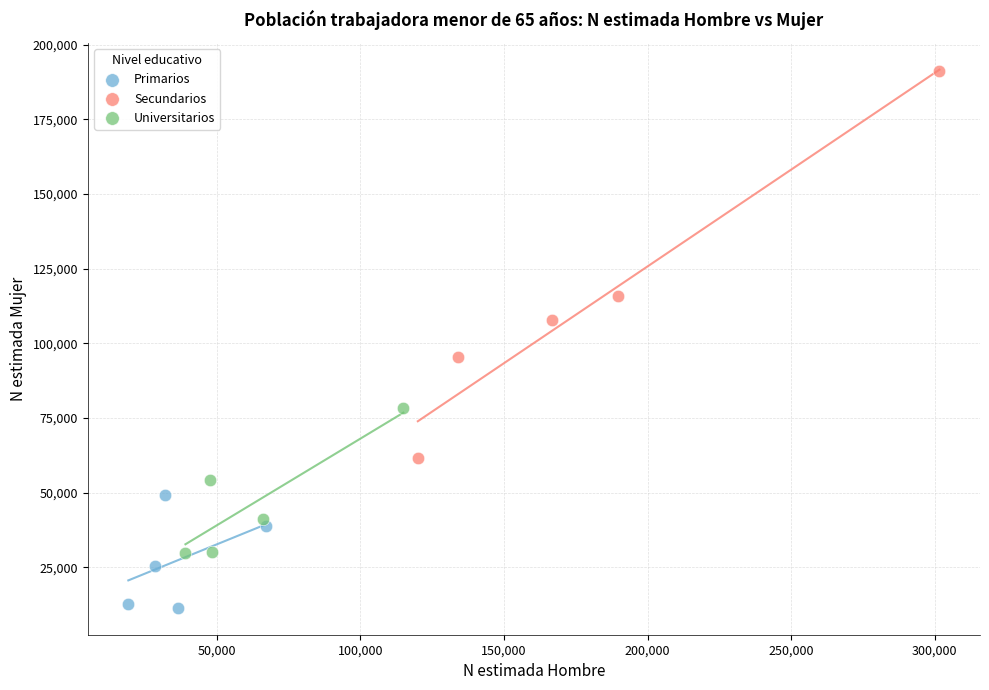

Which series has the largest Y range (max minus min)?

Secundarios